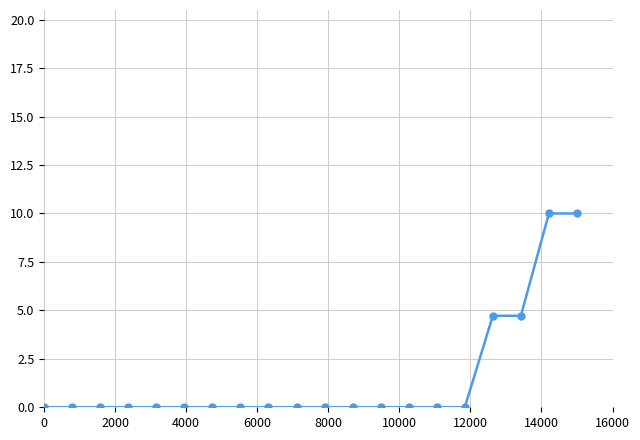

Count the values in the range 0 to 1.

16